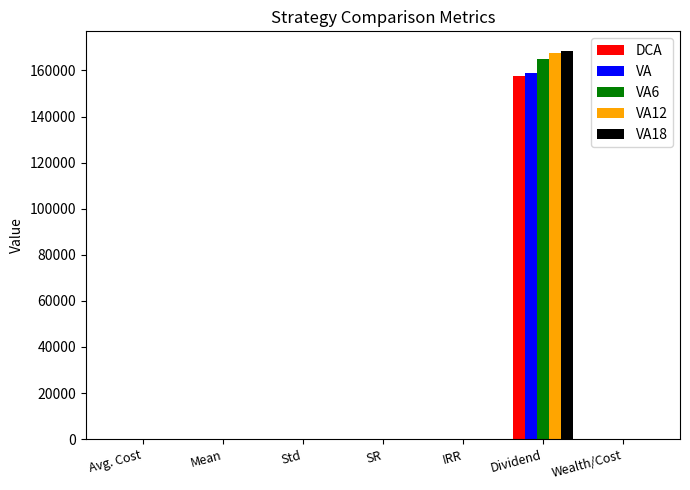

At which label does VA6 reach its peak?

Dividend